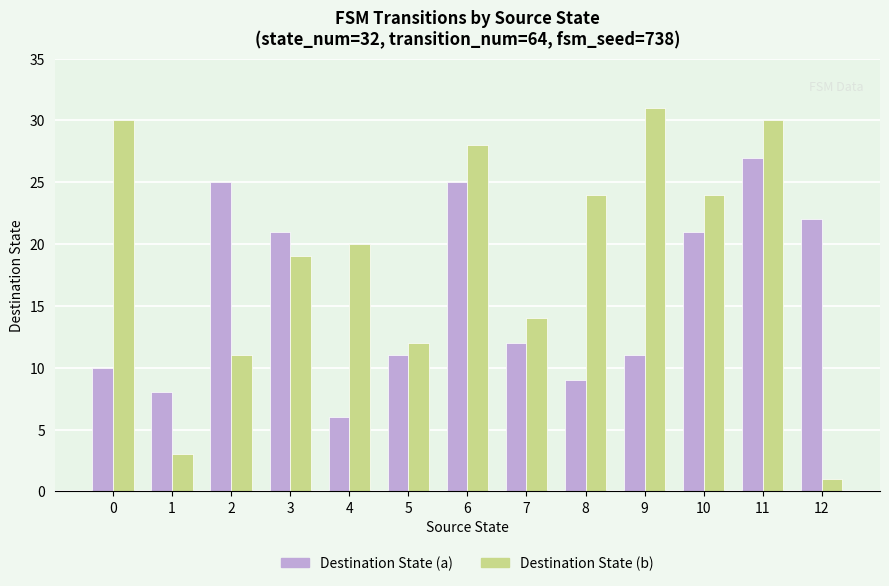

What value does the Destination State (b) series have at 4, to the nearest 5?

20